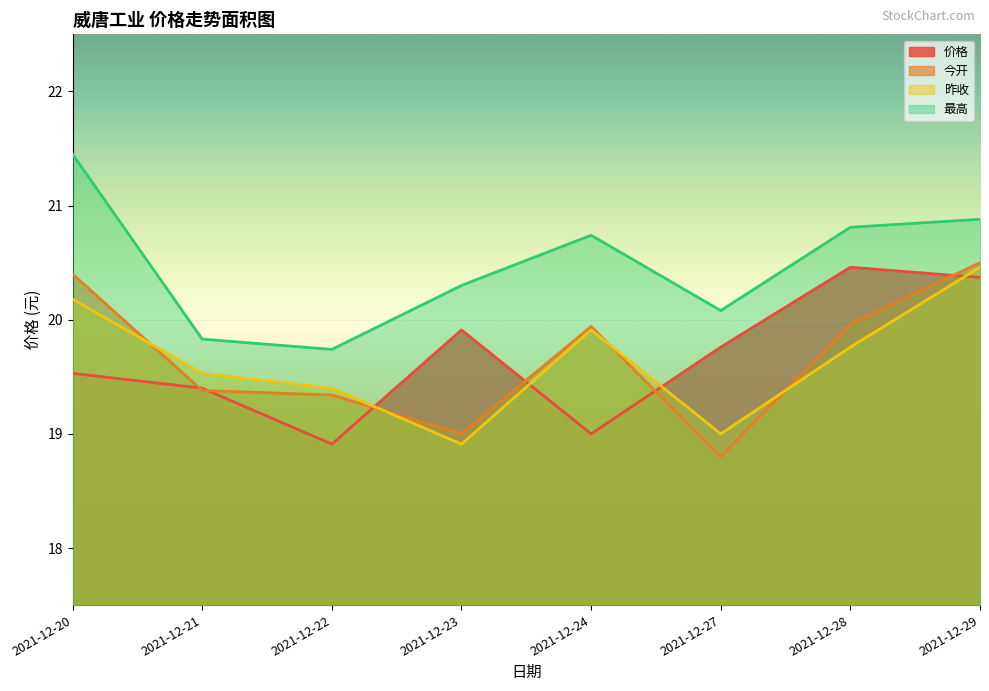

Rank the series at 2021-12-20 from lowest to highest value.

价格, 昨收, 今开, 最高